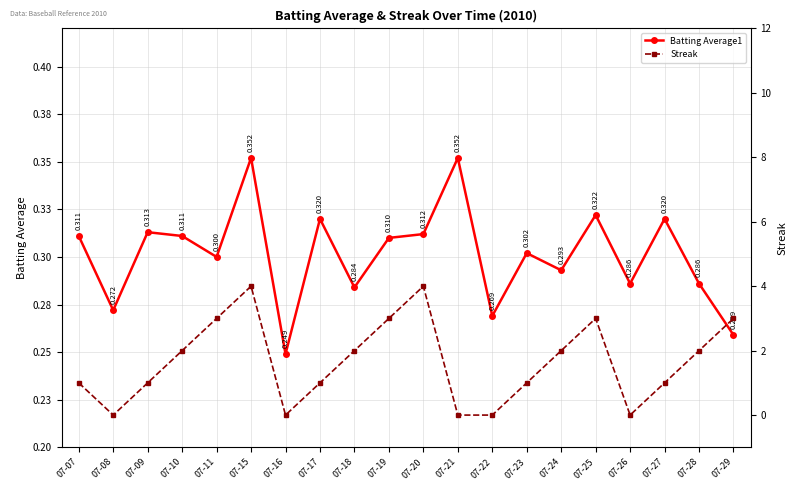

How many lines are shown in the chart?

2